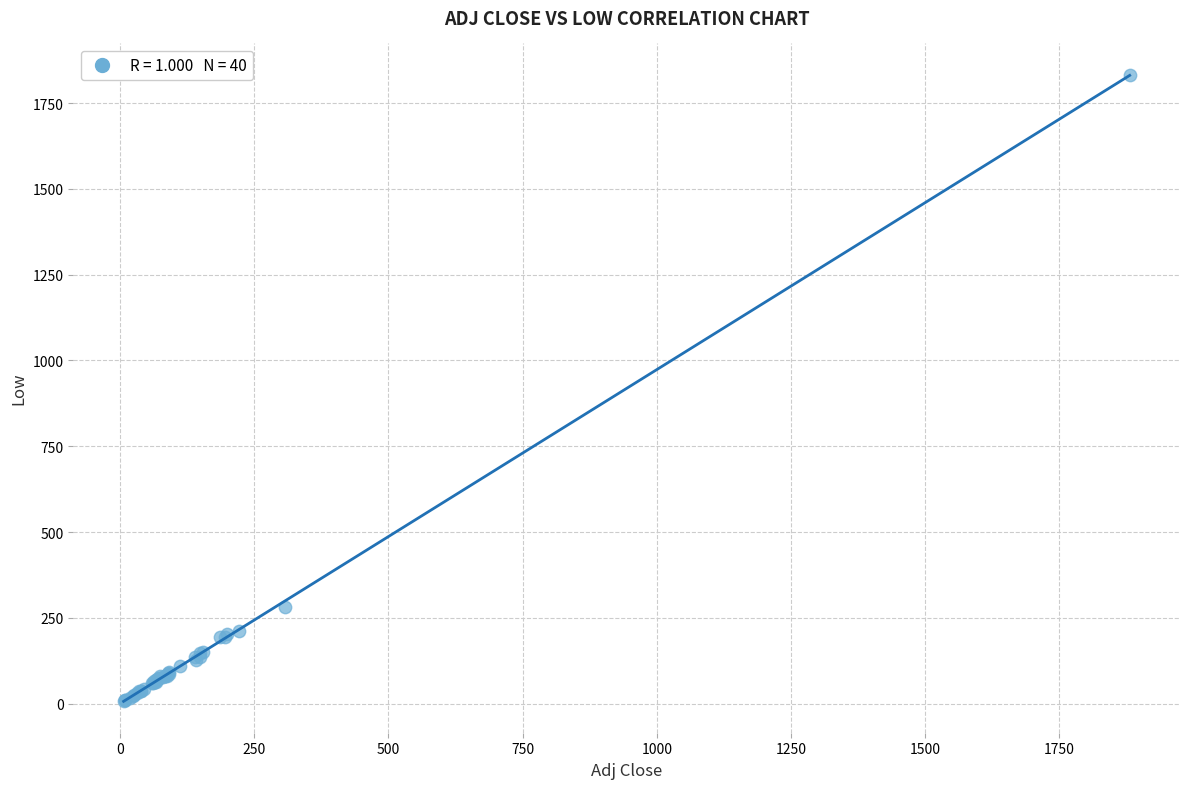

What Y value in the scatter plot is closest to 919?

281.1